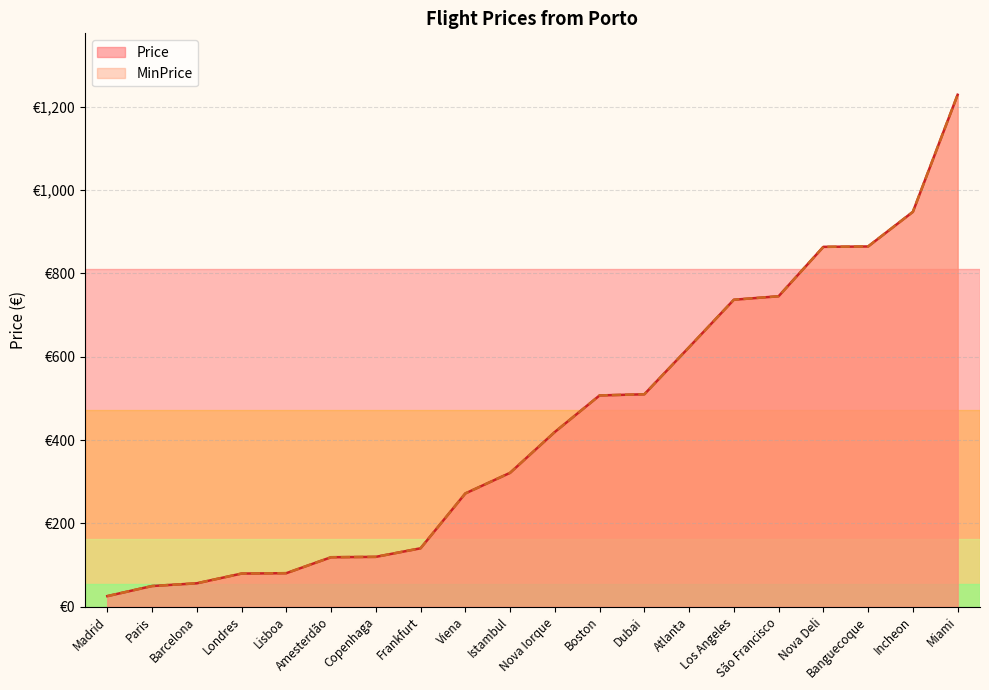

List the labels in order of Price value, largest first.

Miami, Incheon, Banguecoque, Nova Deli, São Francisco, Los Angeles, Atlanta, Dubai, Boston, Nova Iorque, Istambul, Viena, Frankfurt, Copenhaga, Amesterdão, Lisboa, Londres, Barcelona, Paris, Madrid